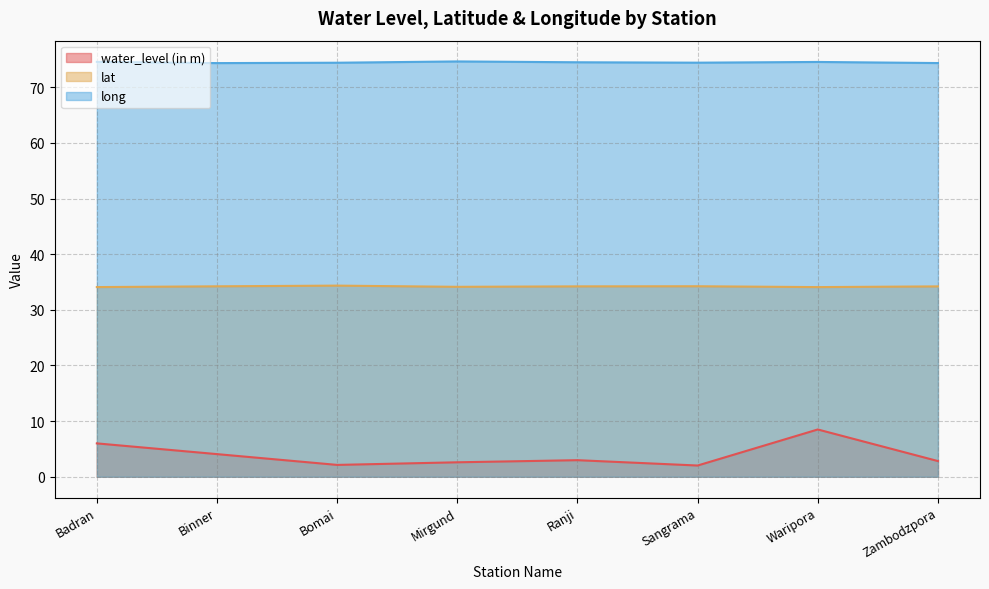

Reading left to right, extract all data points from this chart.

water_level (in m): Badran=6.0	Binner=4.1	Bomai=2.1	Mirgund=2.6	Ranji=3.0	Sangrama=2.0	Waripora=8.5	Zambodzpora=2.8
lat: Badran=34.1	Binner=34.2	Bomai=34.4	Mirgund=34.1	Ranji=34.2	Sangrama=34.2	Waripora=34.1	Zambodzpora=34.2
long: Badran=74.6	Binner=74.4	Bomai=74.4	Mirgund=74.7	Ranji=74.5	Sangrama=74.4	Waripora=74.6	Zambodzpora=74.4